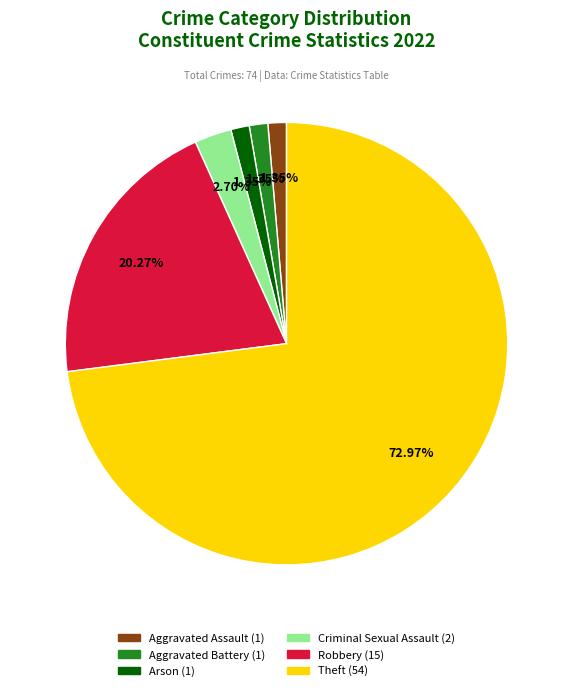

To the nearest percent, what is the average slice percentage?

17%